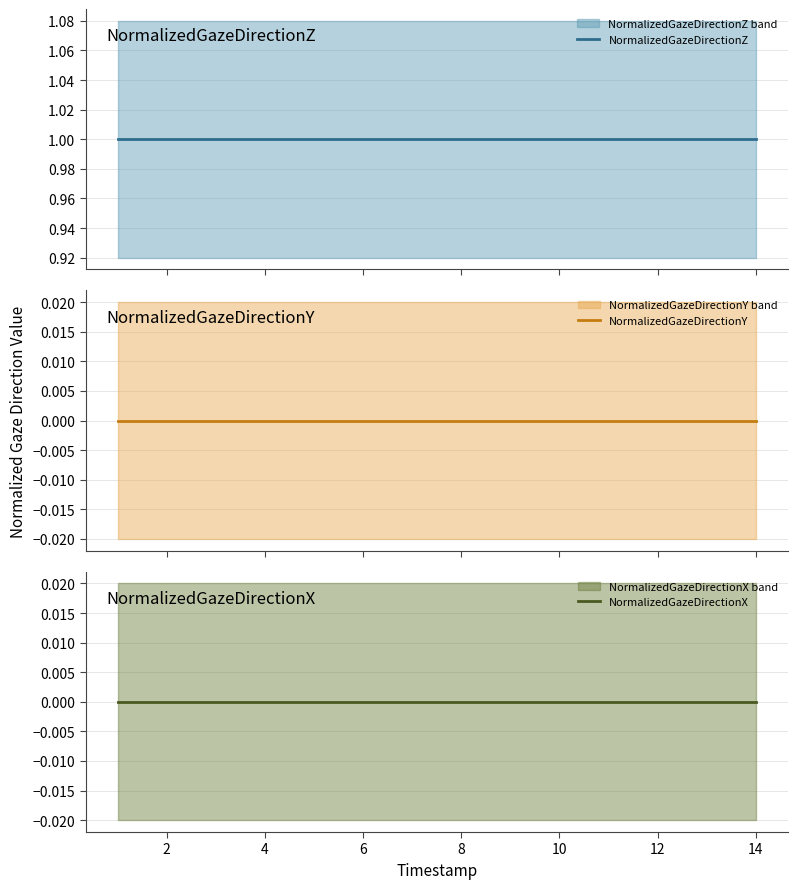

What is the sum of all NormalizedGazeDirectionZ values?

14